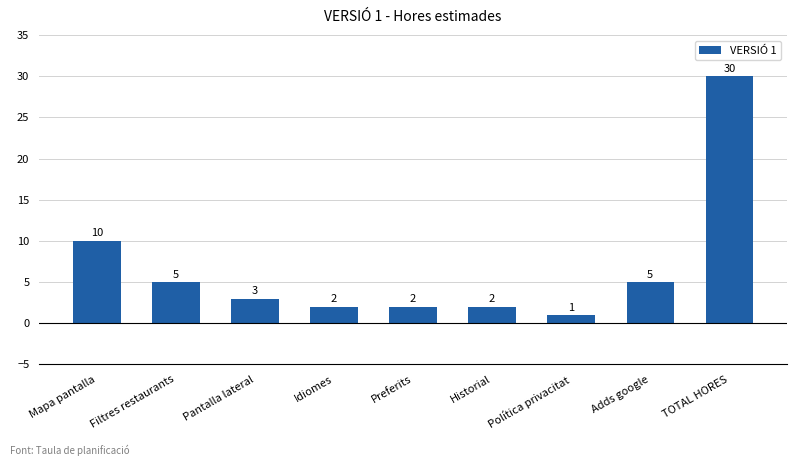

What is the value of the 4th bar from the left?

2